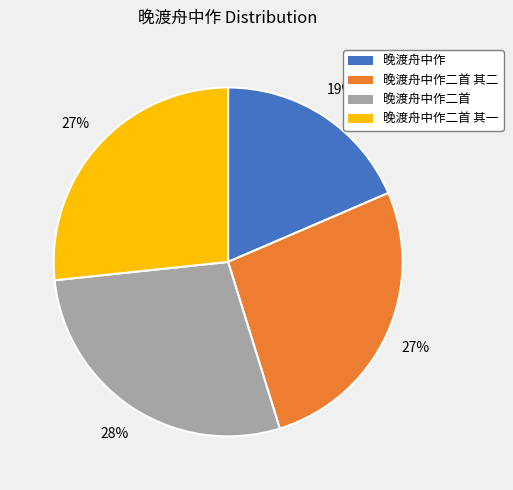

Does 晚渡舟中作二首 其一 account for over 50% of the chart?

No